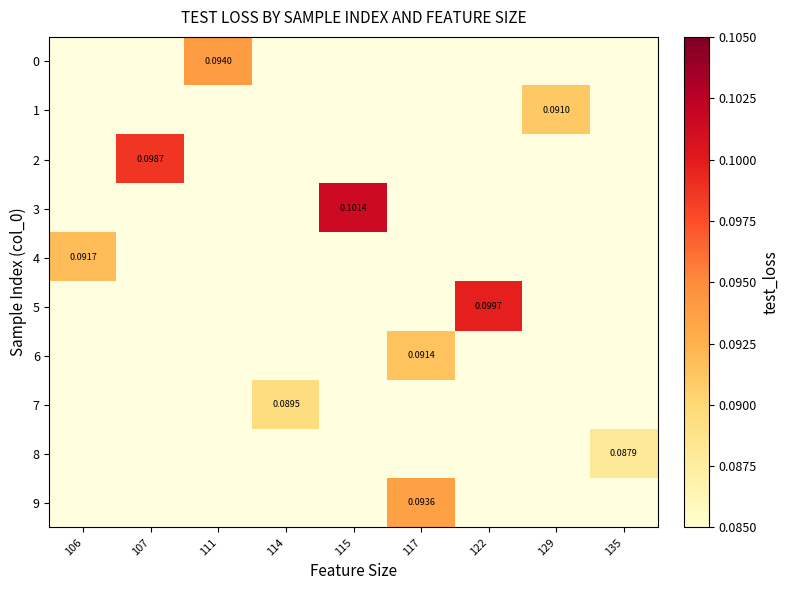

Count the number of data series in this chart.

10